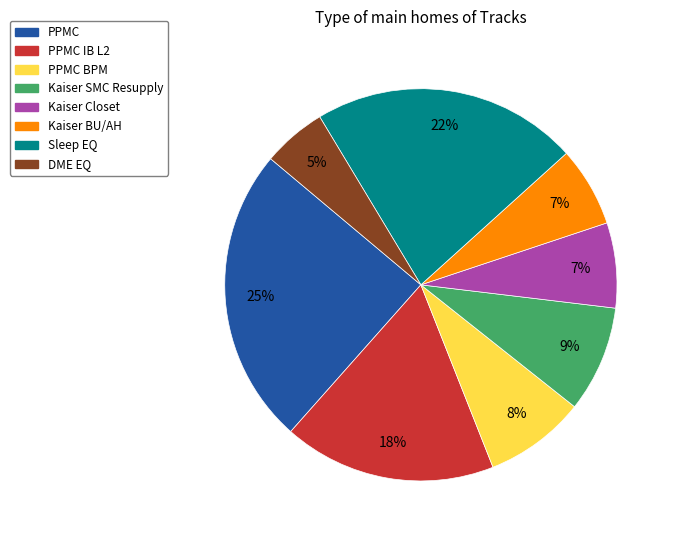

Is there a majority slice in this chart?

No